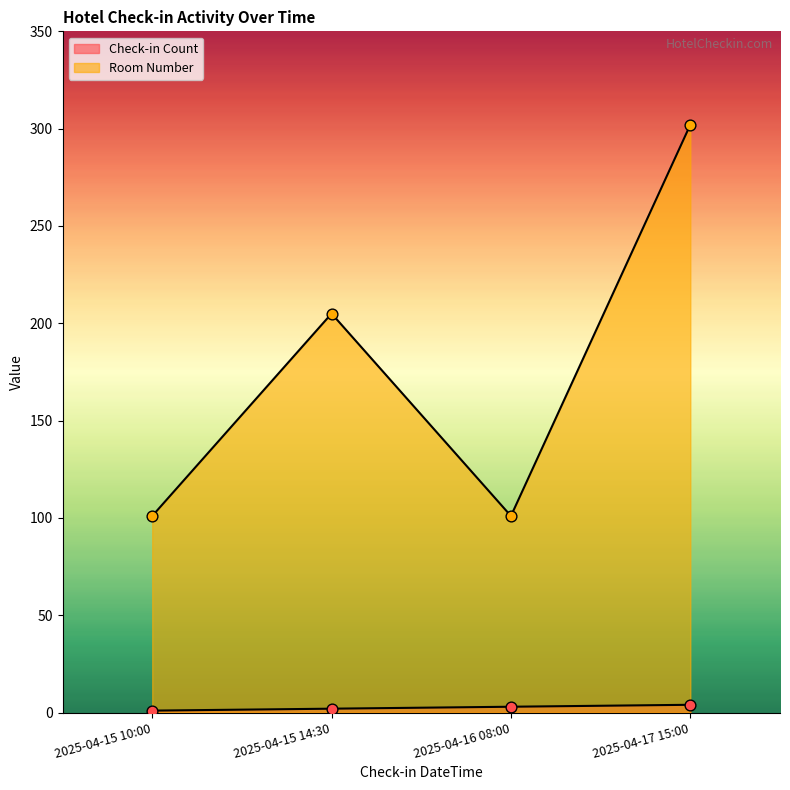

Is the value of Room Number at 2025-04-15 14:30 greater than the value of Check-in Count at 2025-04-15 10:00?

Yes